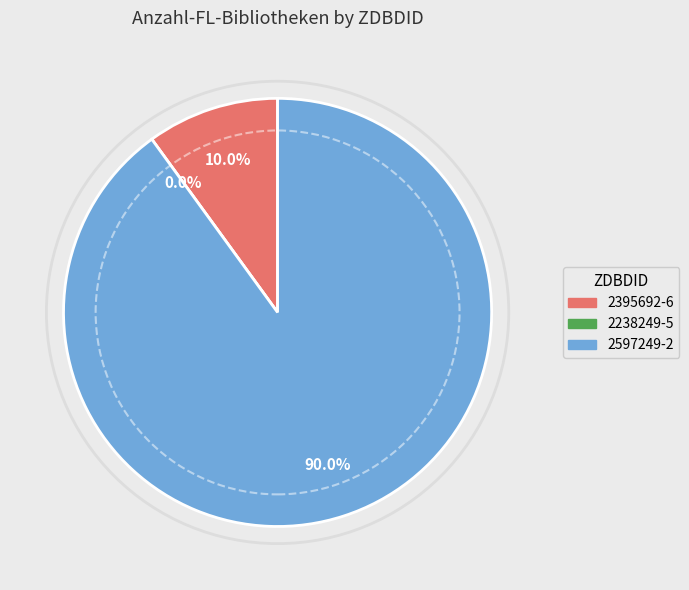

What is the change in value from 2238249-5 to 2597249-2?

+9